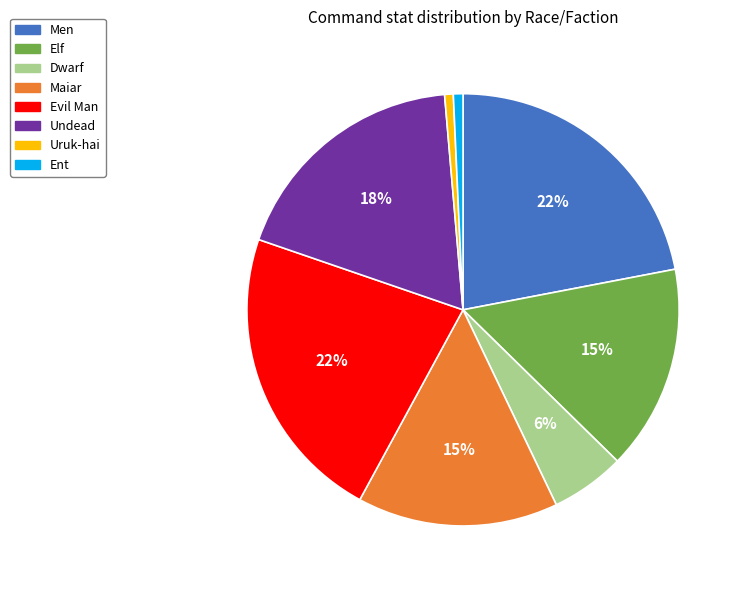

How many slices are in this pie chart?

8